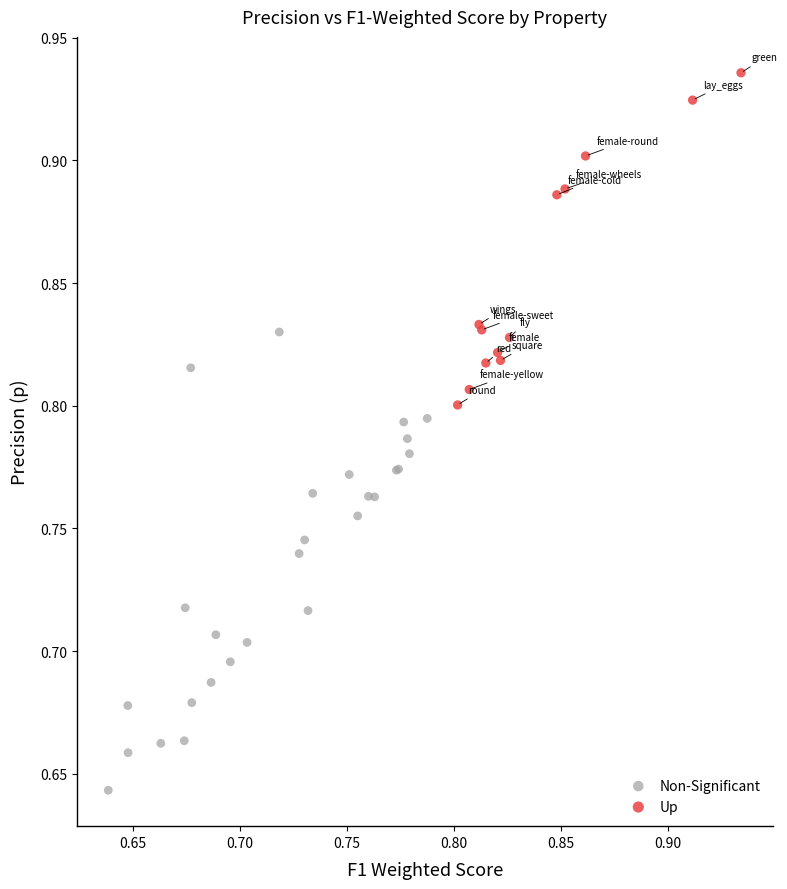

Which series contains the highest Y value?

Up